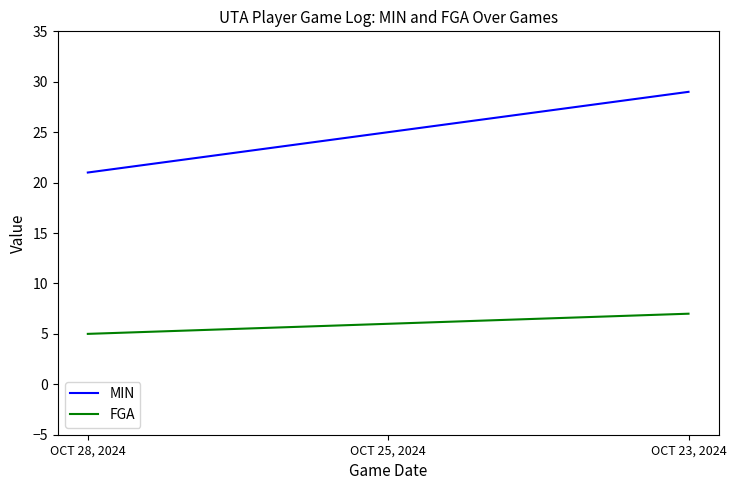

What position from the right is OCT 28, 2024?

3